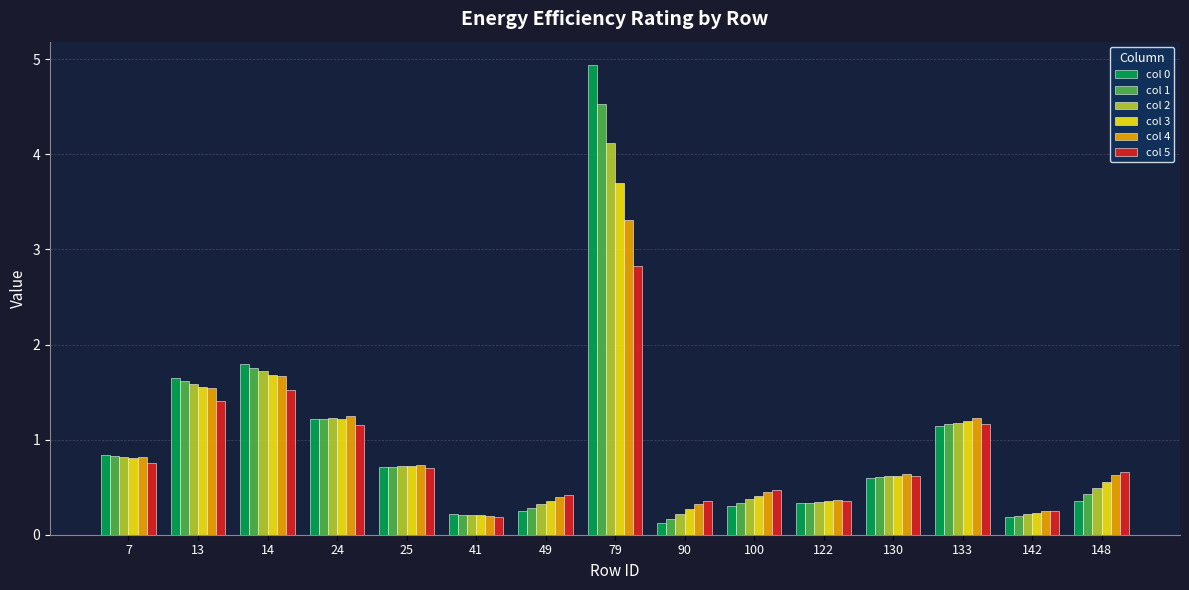

What is the value of the col 1 bar at the 9th from the left?

0.2